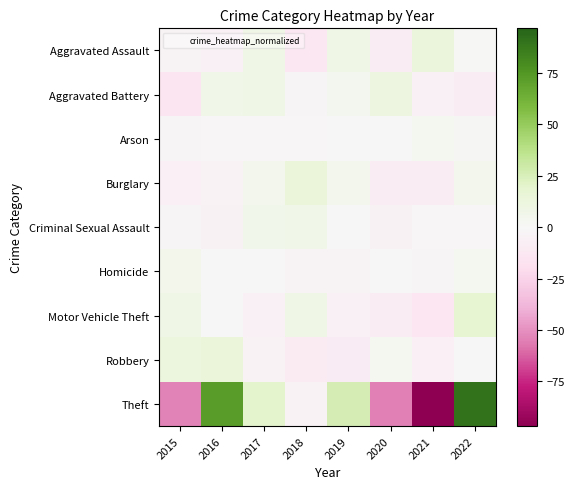

Reading left to right, transcribe all the data shown in this chart.

Aggravated Assault: 2015=-3.0	2016=-6.0	2017=8.0	2018=-13.0	2019=8.0	2020=-8.0	2021=13.0	2022=1.0
Aggravated Battery: 2015=-14.8	2016=7.2	2017=8.2	2018=-1.8	2019=4.2	2020=11.2	2021=-5.8	2022=-8.8
Arson: 2015=-2.2	2016=-1.2	2017=-1.2	2018=-1.2	2019=-0.2	2020=0.8	2021=3.8	2022=1.8
Burglary: 2015=-6.4	2016=-4.4	2017=4.6	2018=13.6	2019=4.6	2020=-8.4	2021=-8.4	2022=4.6
Criminal Sexual Assault: 2015=-1.9	2016=-4.9	2017=6.1	2018=7.1	2019=0.1	2020=-4.9	2021=-0.9	2022=-0.9
Homicide: 2015=5.4	2016=-0.6	2017=-0.6	2018=-2.6	2019=-2.6	2020=-0.6	2021=-1.6	2022=3.4
Motor Vehicle Theft: 2015=8.1	2016=0.1	2017=-5.9	2018=8.1	2019=-5.9	2020=-8.9	2021=-13.9	2022=18.1
Robbery: 2015=12.6	2016=13.6	2017=-4.4	2018=-10.4	2019=-9.4	2020=3.6	2021=-6.4	2022=0.6
Theft: 2015=-53.8	2016=72.2	2017=20.2	2018=-3.8	2019=26.2	2020=-54.8	2021=-96.8	2022=90.2